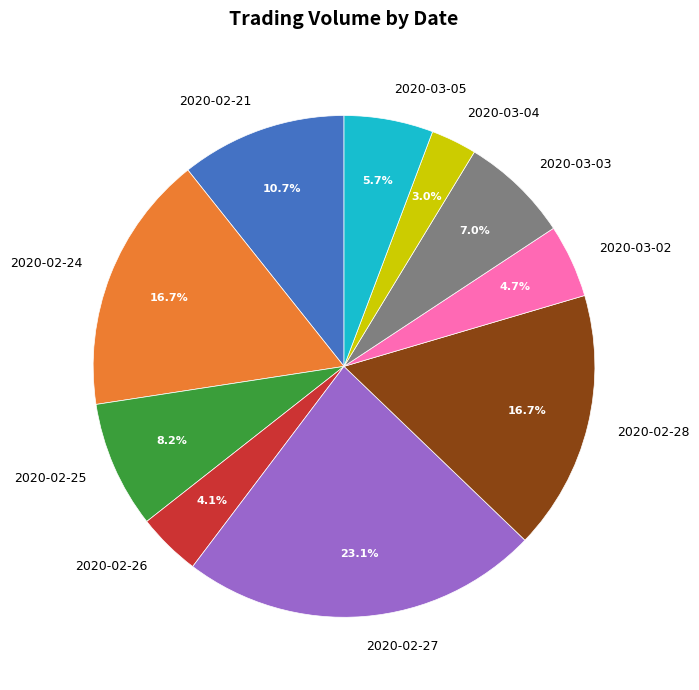

What is the smallest slice in the pie chart?

2020-03-04